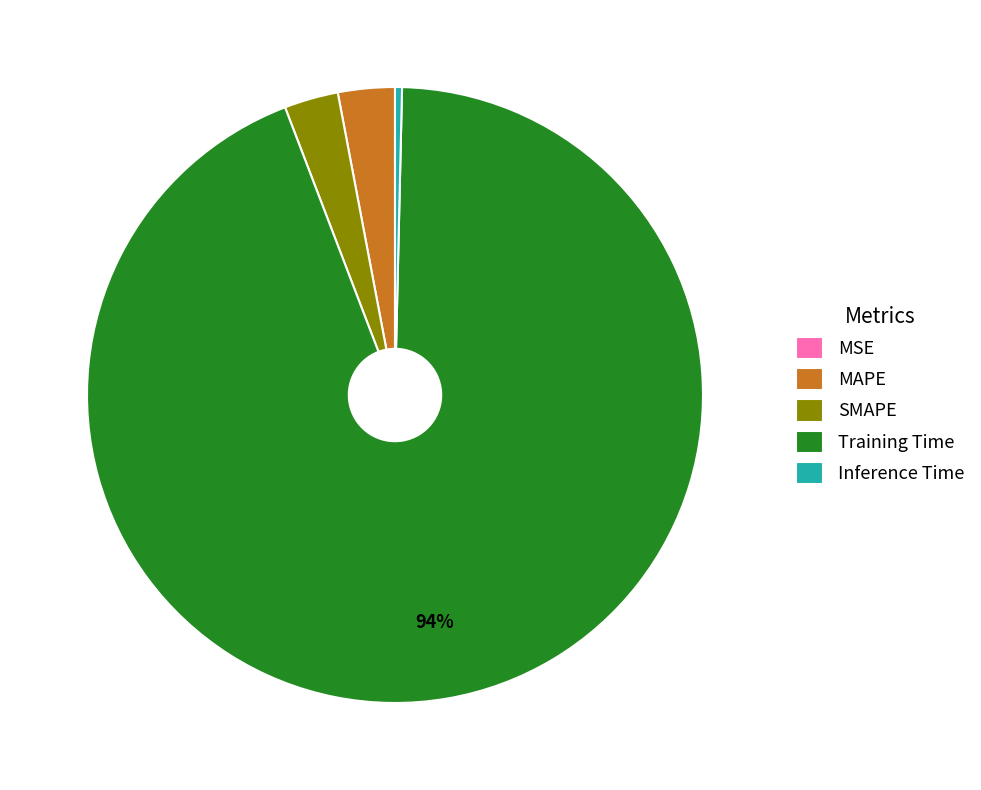

The Training Time slice represents 94% of the pie. True or false?

True